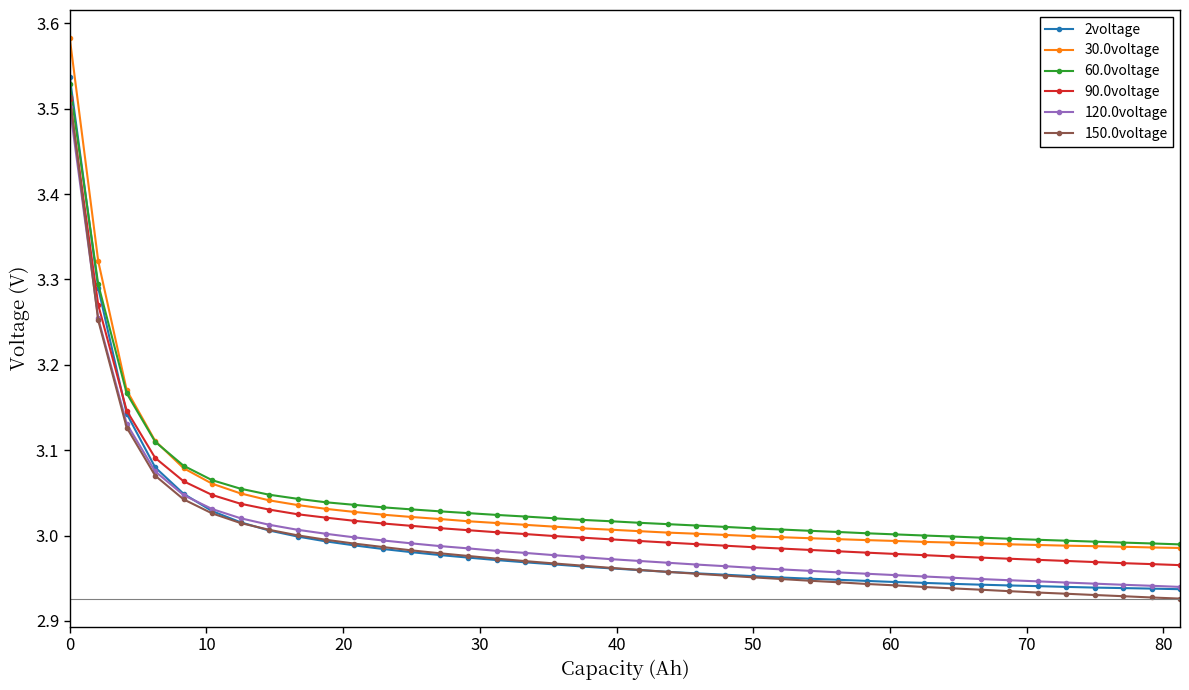

Which series has the largest range (max minus min)?

2voltage